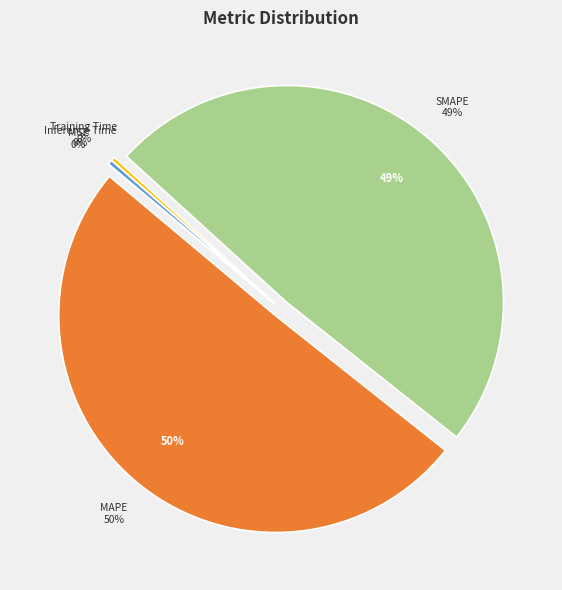

Count the number of slices in the pie.

5